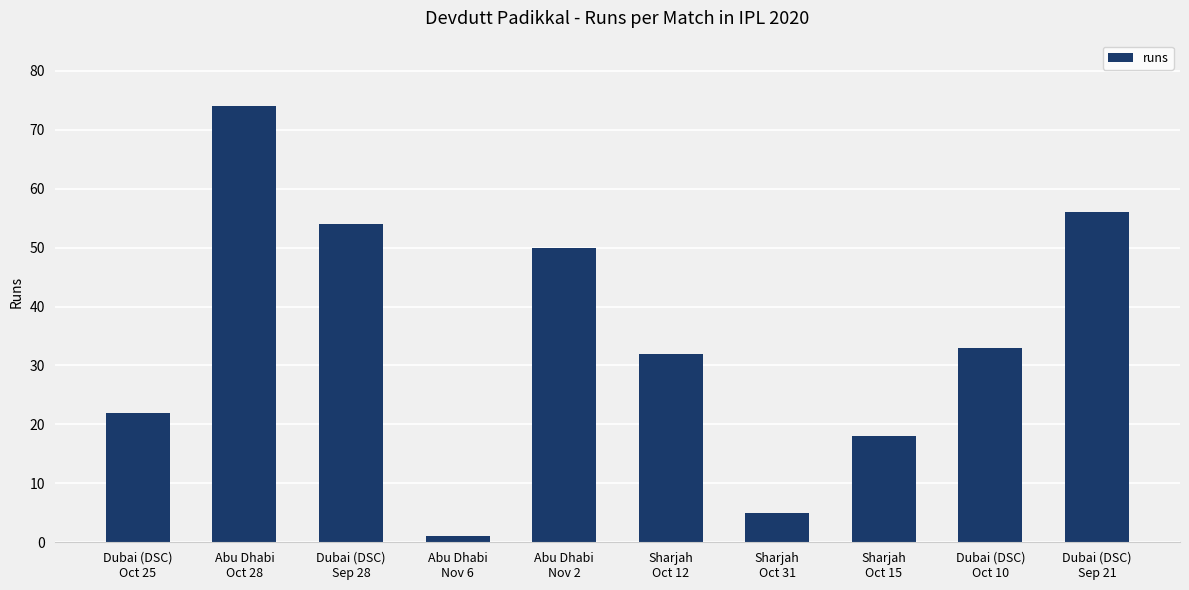

Reading left to right, extract all data points from this chart.

22	74	54	1	50	32	5	18	33	56